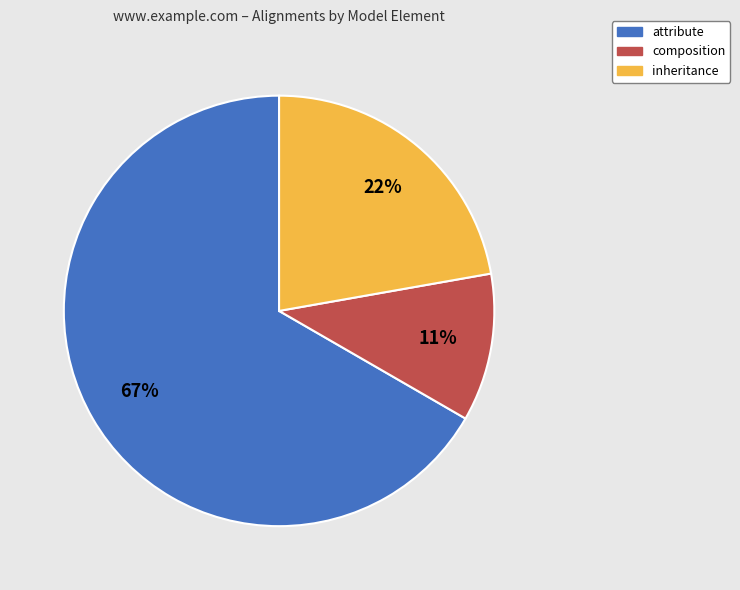

To the nearest percent, what is the combined percentage of composition and attribute?

78%